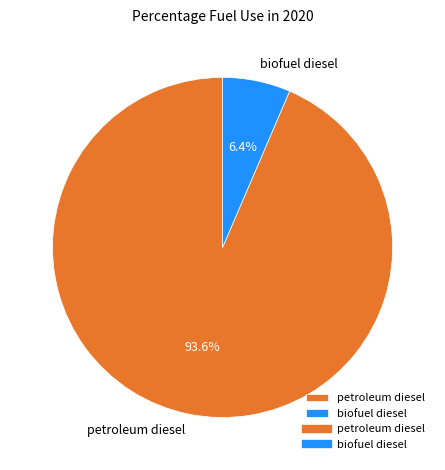

Which has a higher value, biofuel diesel or petroleum diesel?

petroleum diesel